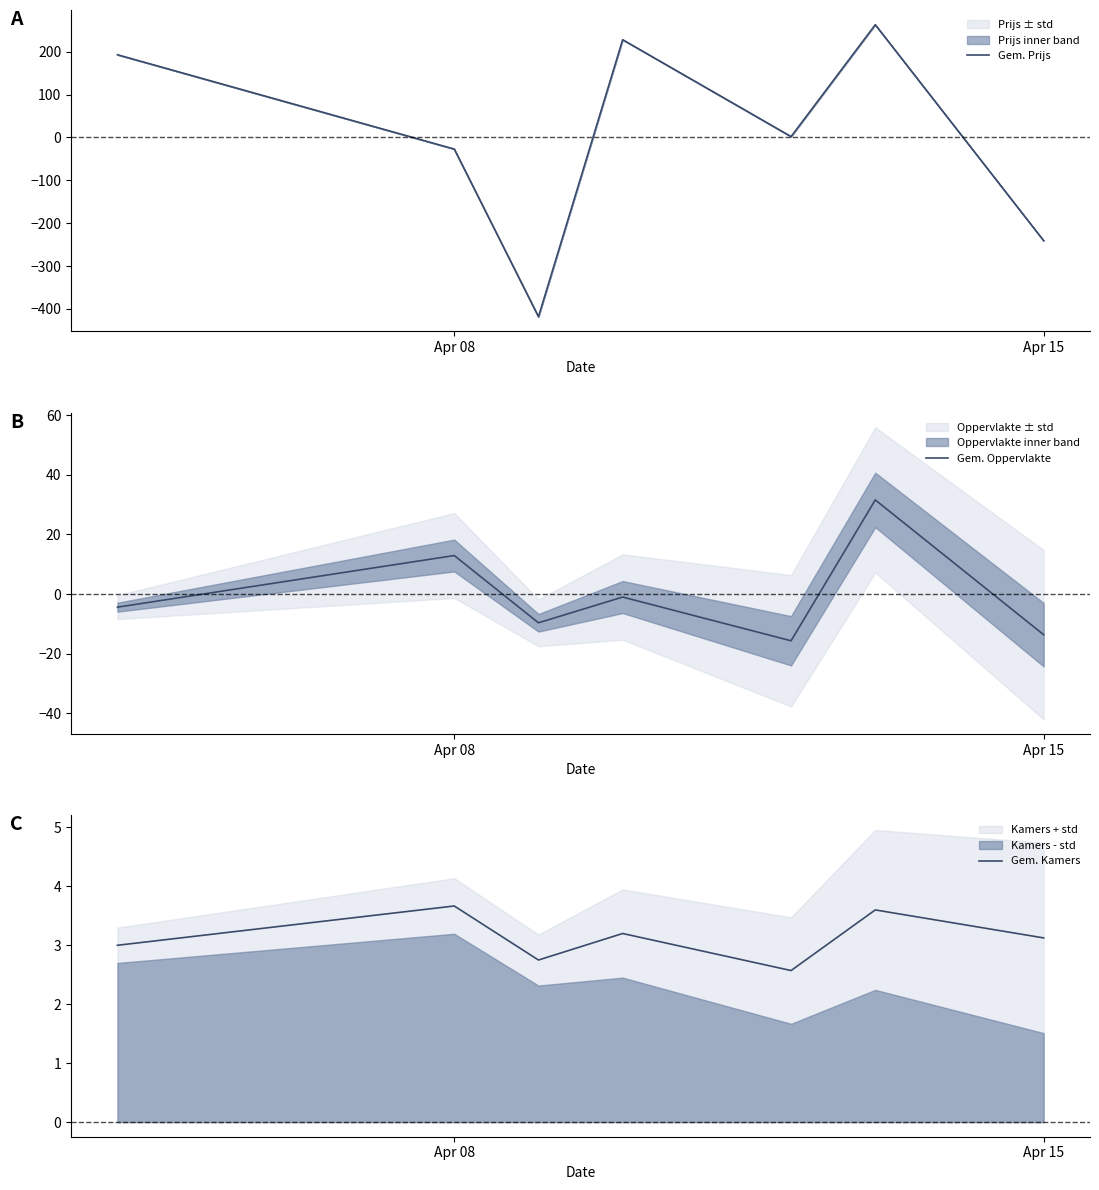

Is it true that Gem. Prijs equals -406.4 at Apr 15?

False